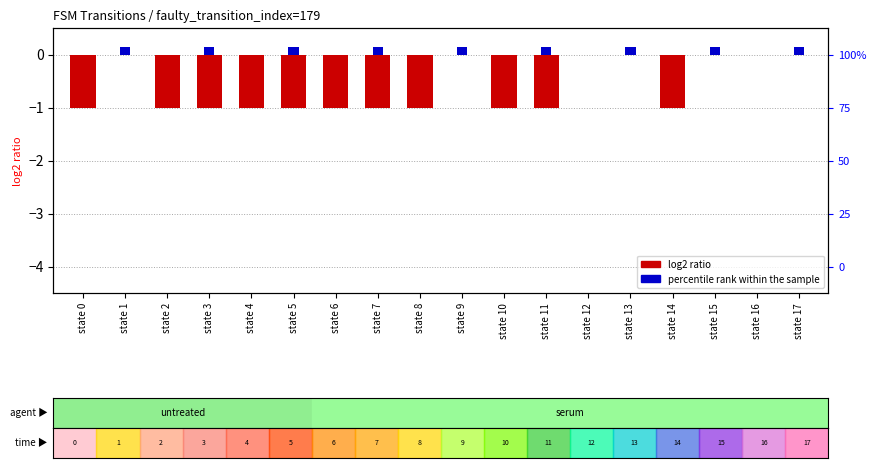

What is the value of the percentile rank within the sample bar at the 10th from the left?

0.1